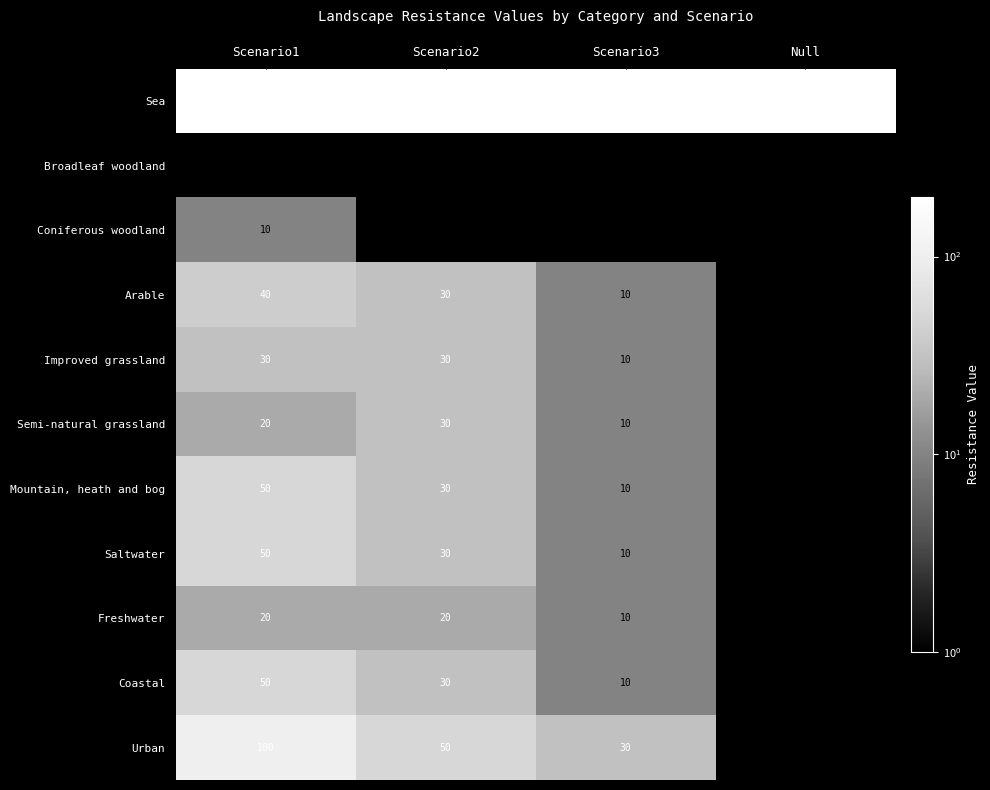

Which series has the largest total across all categories?

Sea